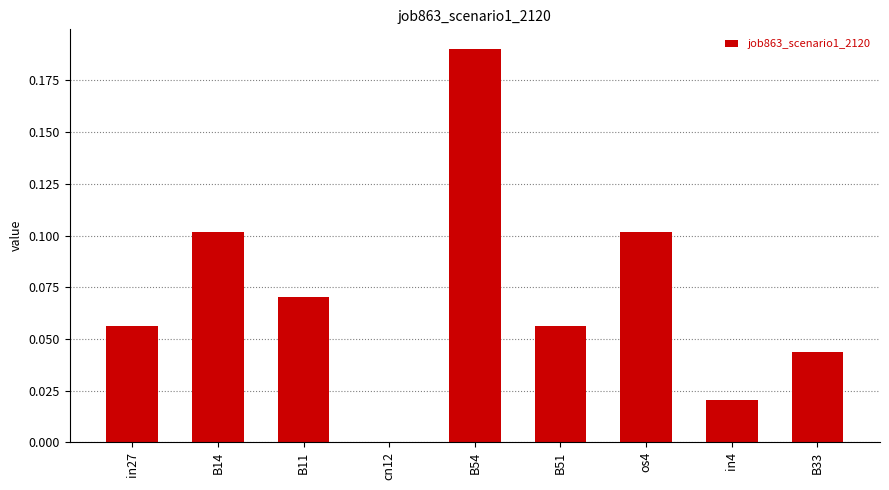

Which has a higher value, in27 or os4?

os4